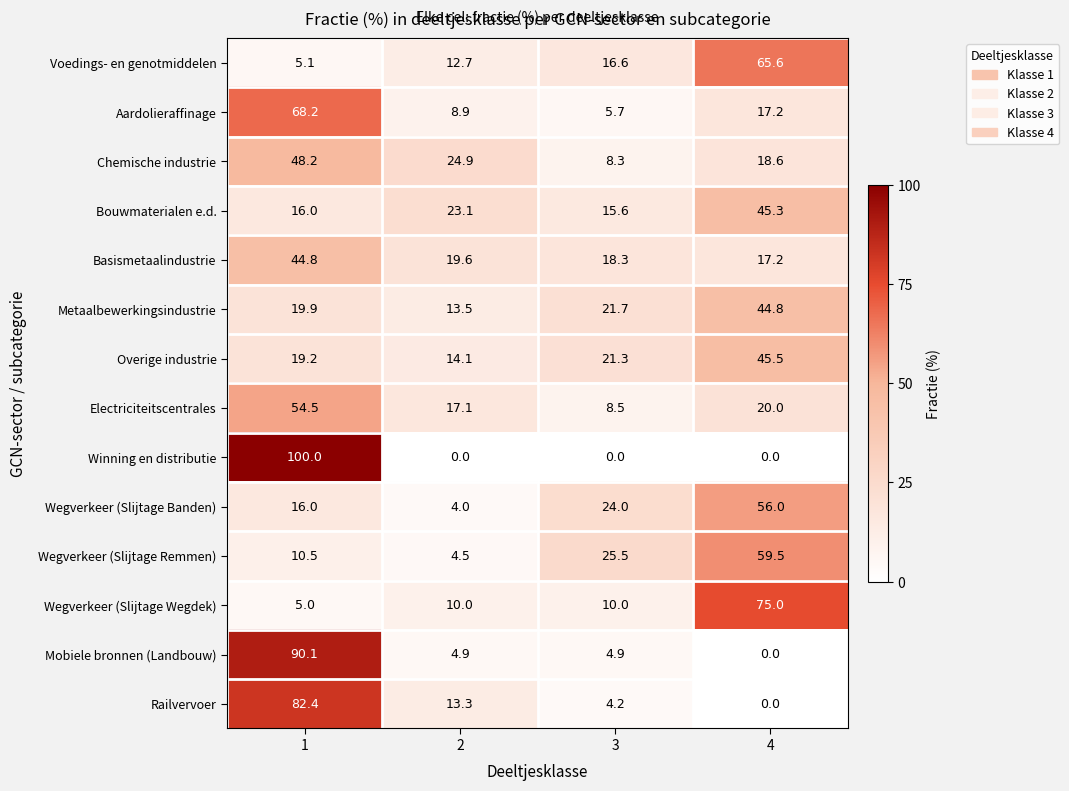

What is the difference between the Basismetaalindustrie values at 1 and 4?

27.6